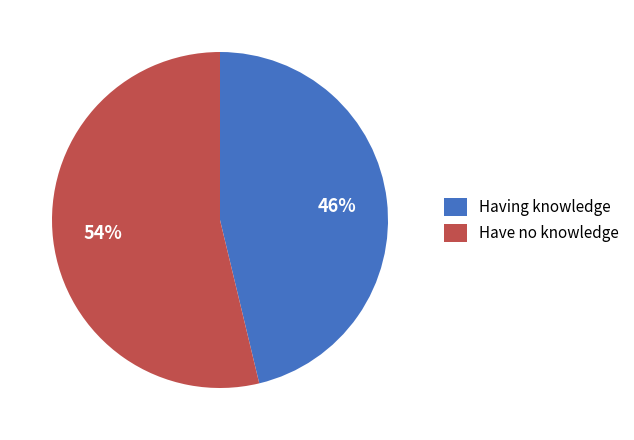

Do Have no knowledge and Having knowledge together represent more than half of the pie?

Yes